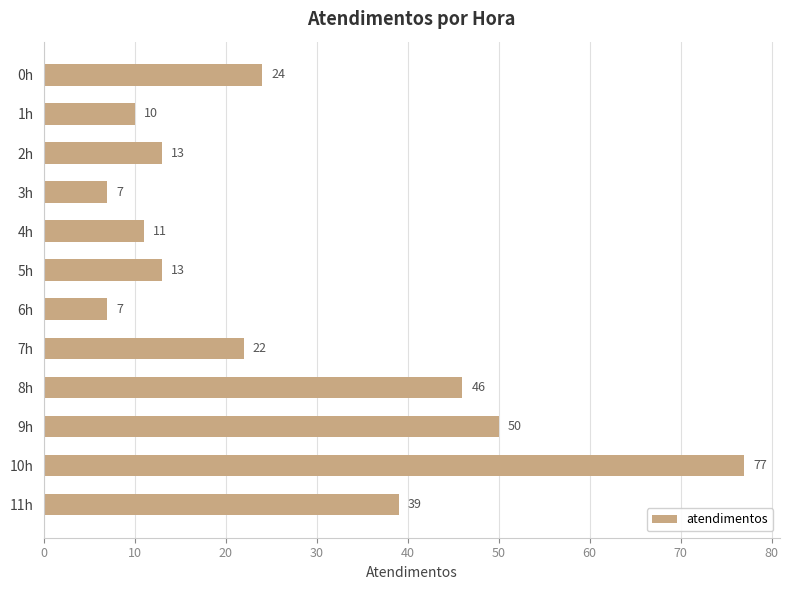

The chart shows a value of 13 at 3h. True or false?

False